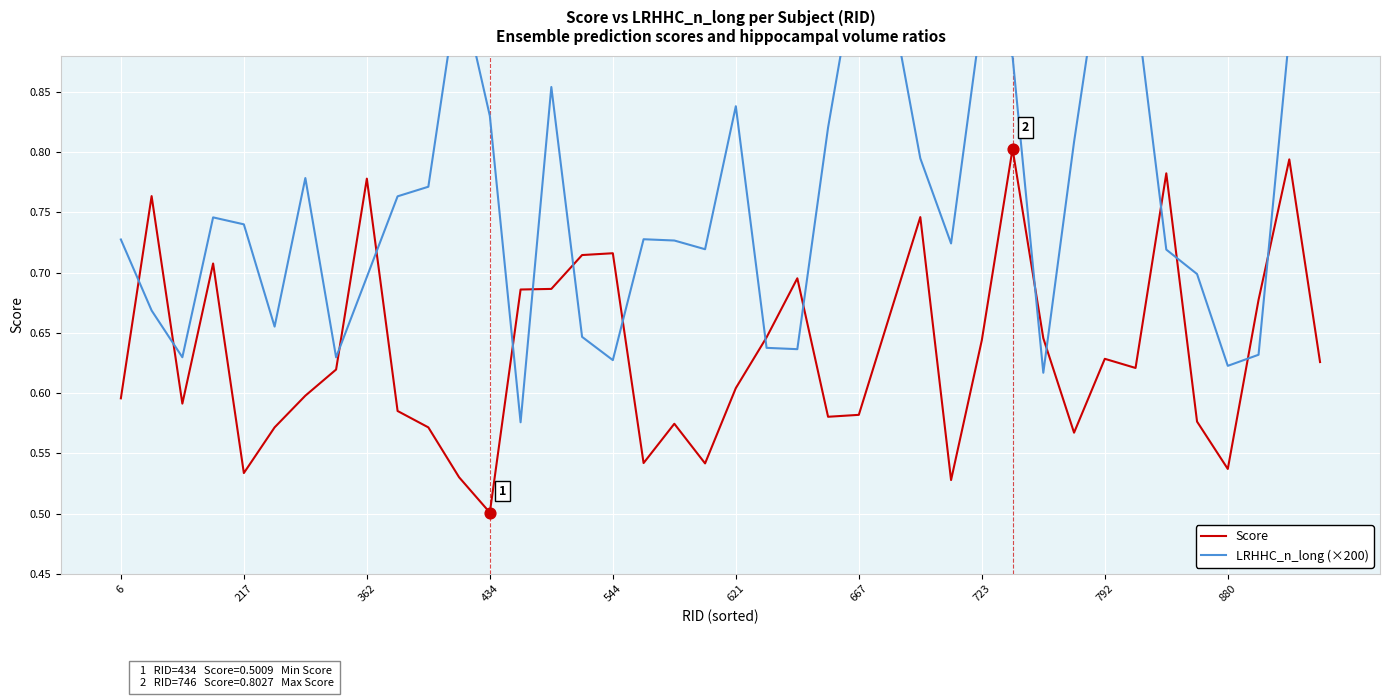

What is the total value across all series at 14?

1.5